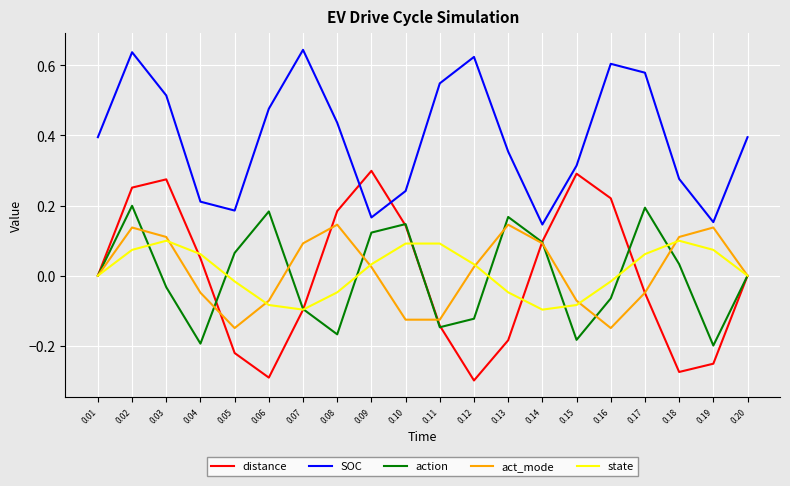

Which series has the largest range (max minus min)?

distance